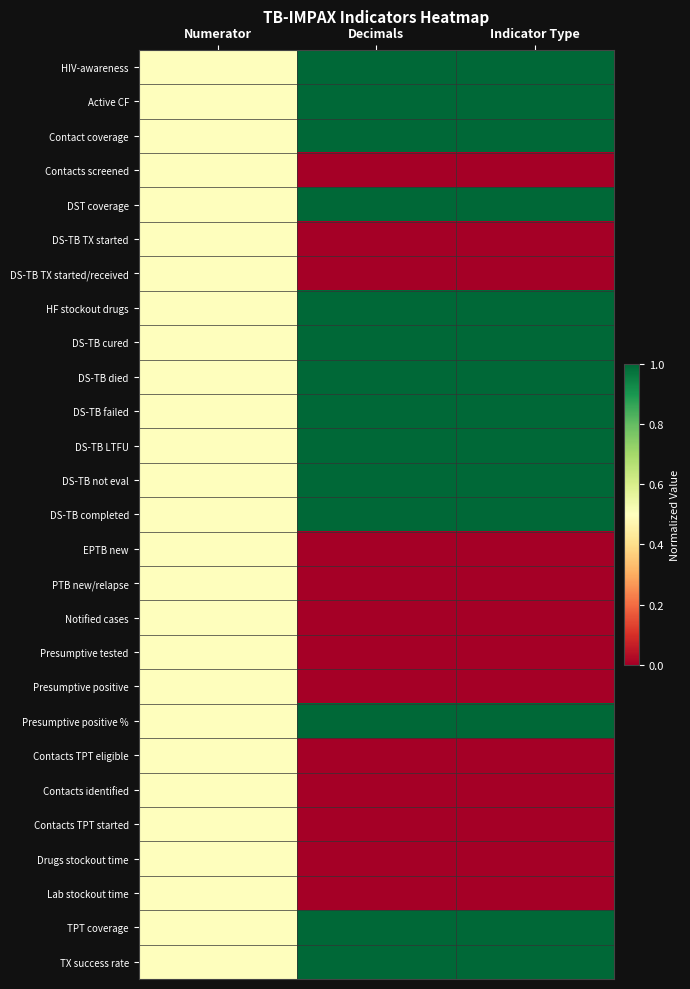

Count the number of data series in this chart.

27